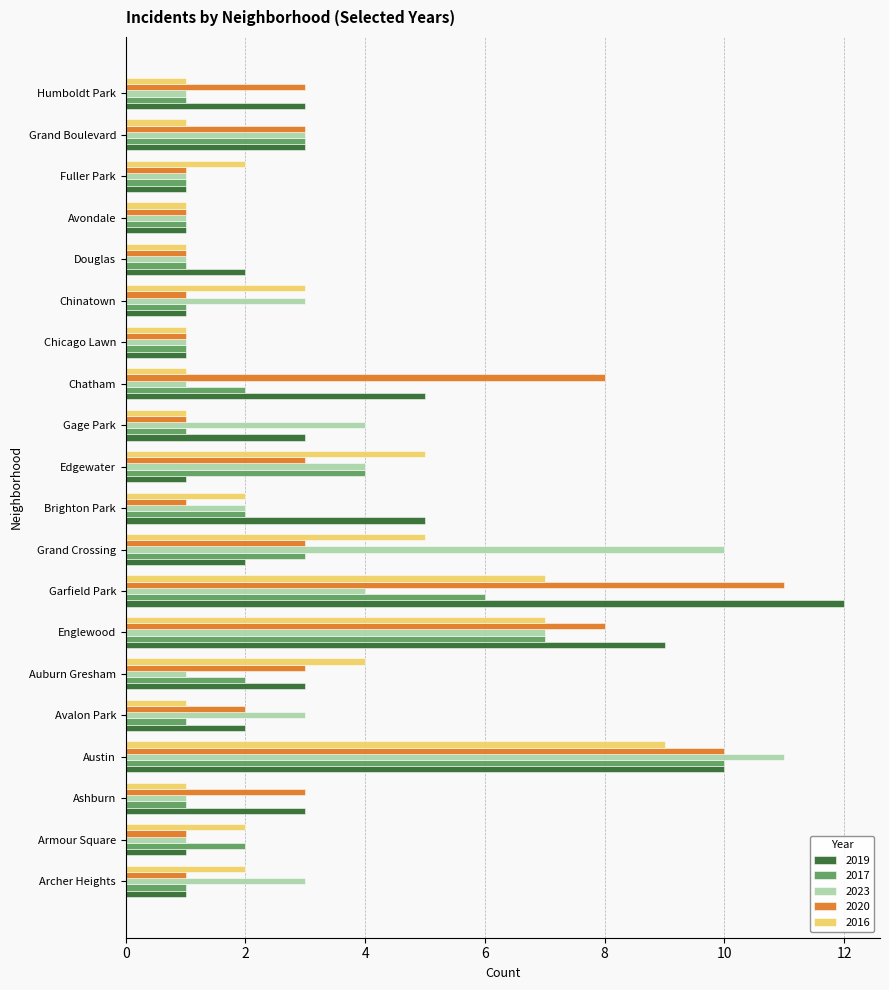

The 2016 series shows 1 at Avalon Park. True or false?

True